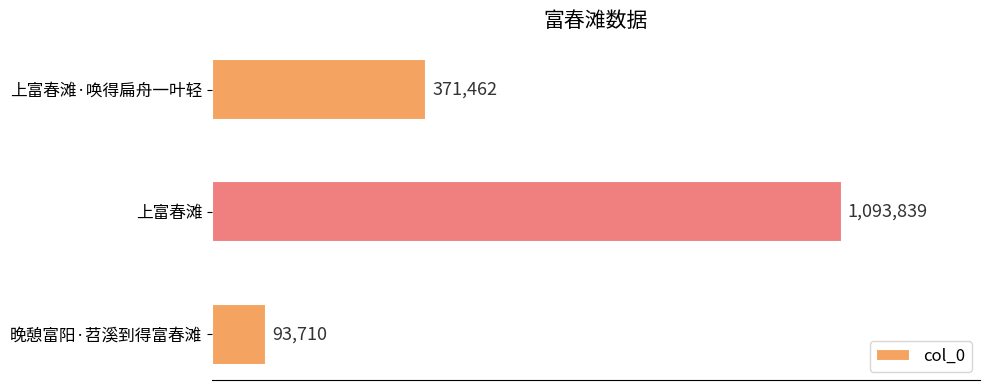

Does the chart contain any negative values?

No